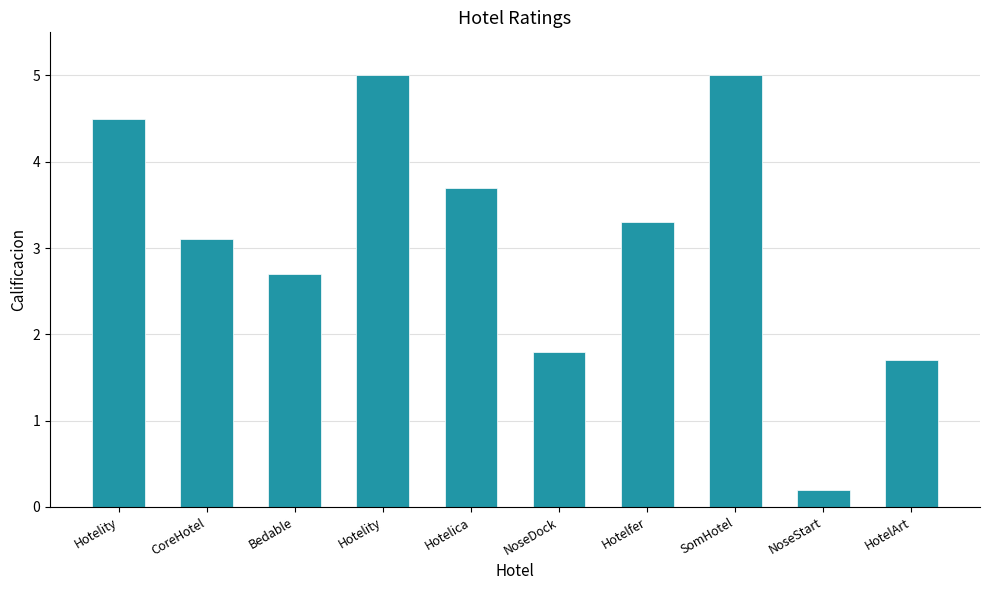

Which has a higher value, Bedable or SomHotel?

SomHotel